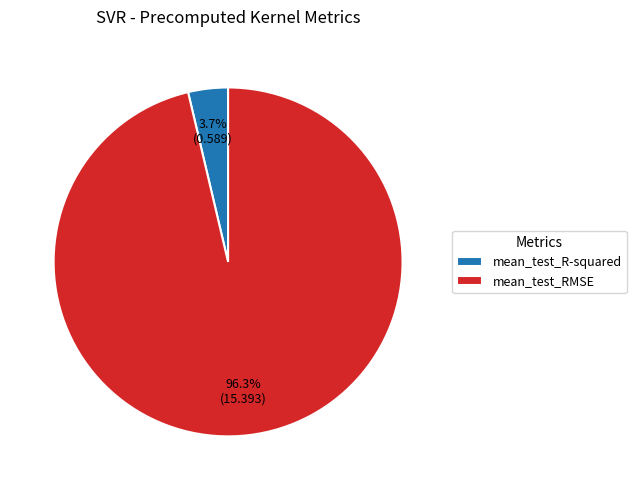

The mean_test_R-squared slice represents 4% of the pie. True or false?

True